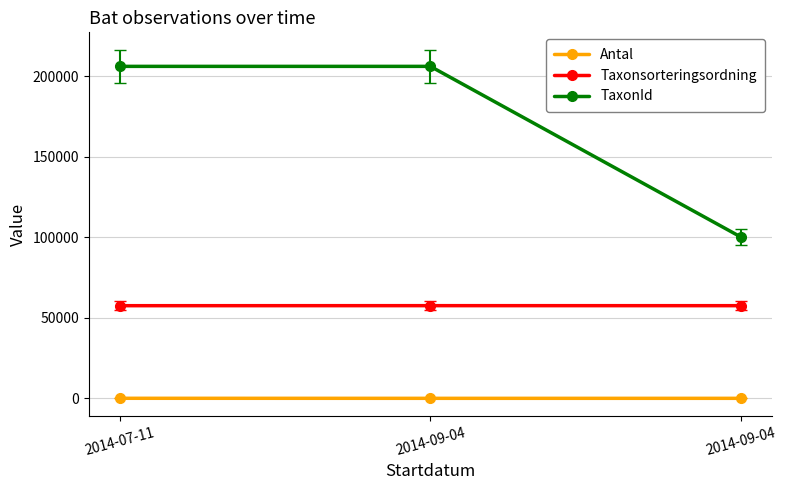

The TaxonId series shows 313543 at 2014-07-11. True or false?

False